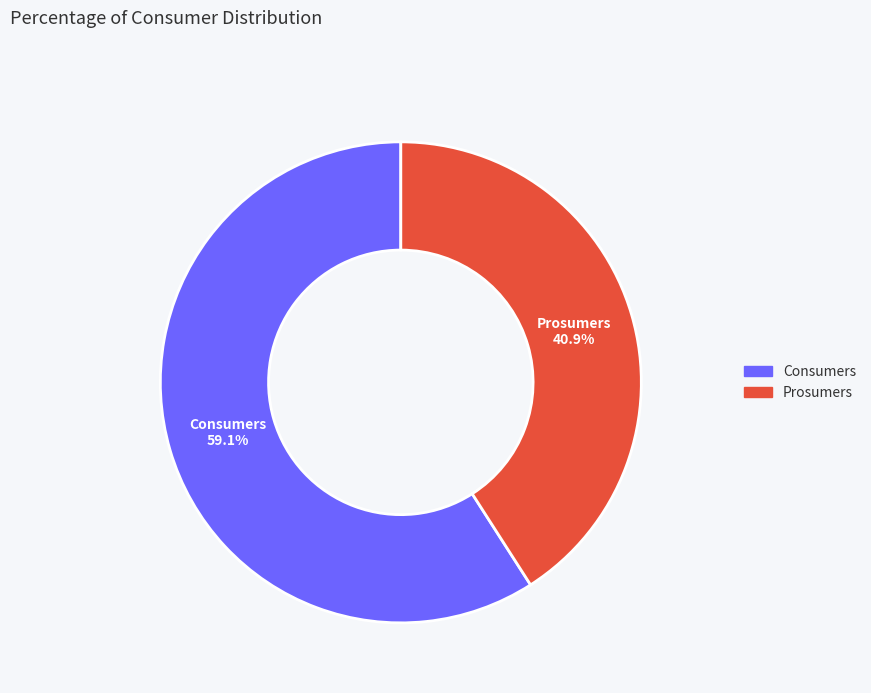

Which slice is the largest?

Consumers